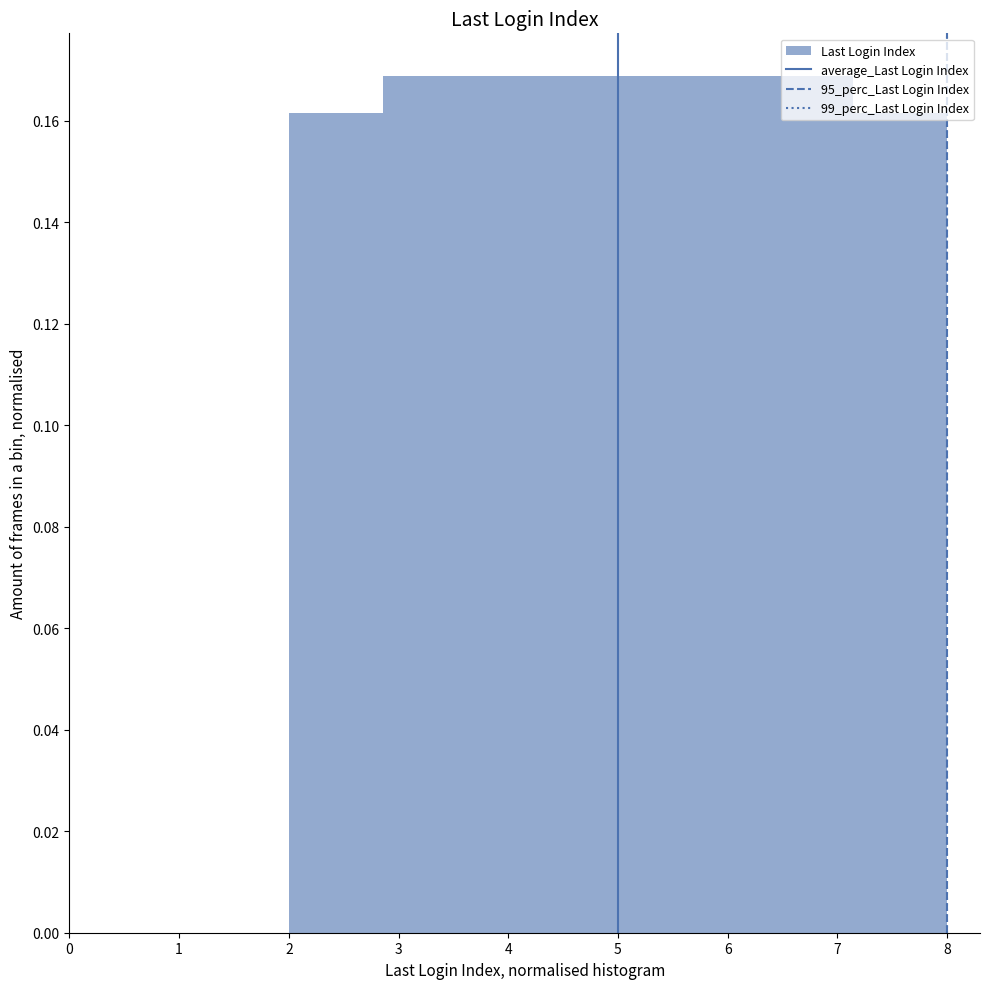

How tall is the bar that spans 2.9 to 3.7 on the x-axis? Neither the bar edges nor the heights are printed on the chart, so give them approximately, as read against the axes.

0.168